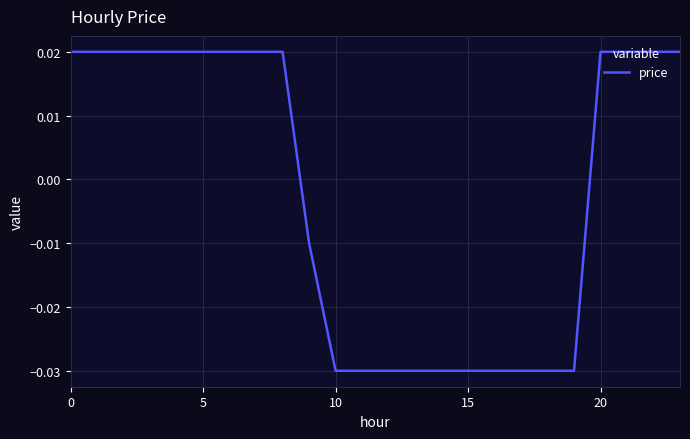

Does the chart have visible grid lines?

Yes